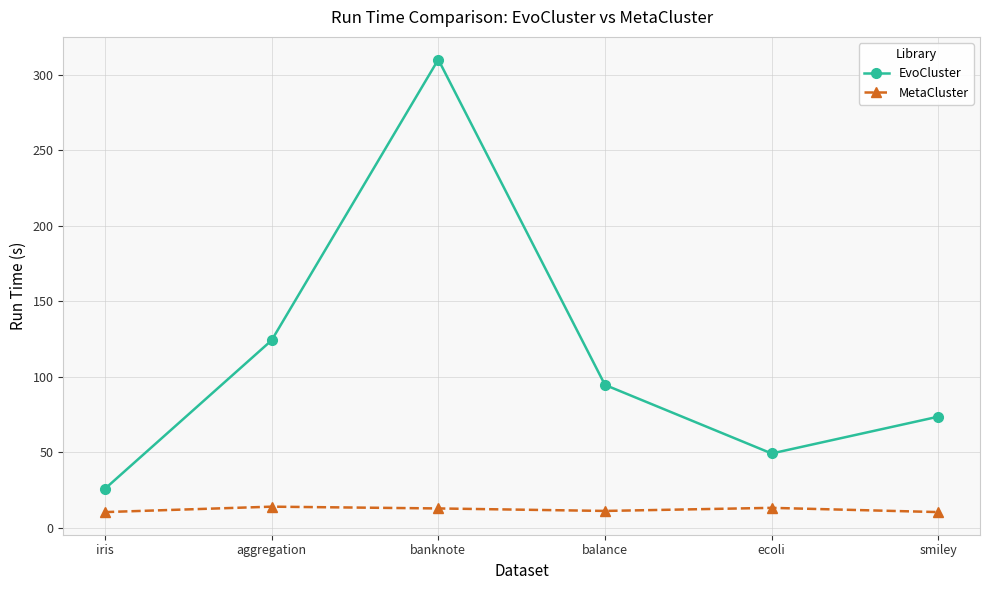

Which series has the largest range (max minus min)?

EvoCluster